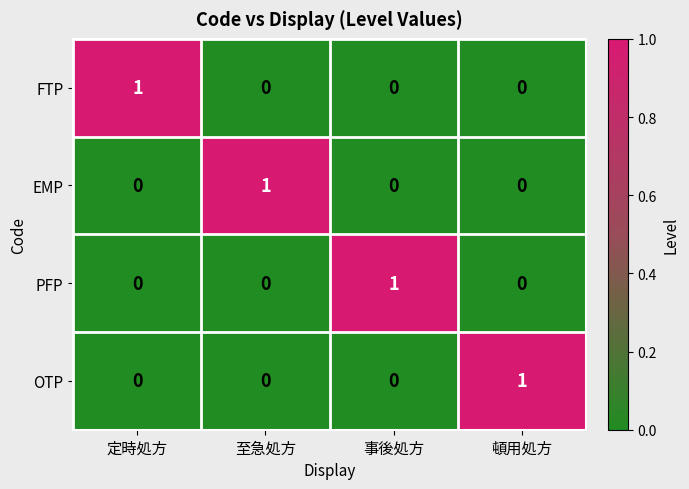

Which category has the highest value in the OTP series?

頓用処方